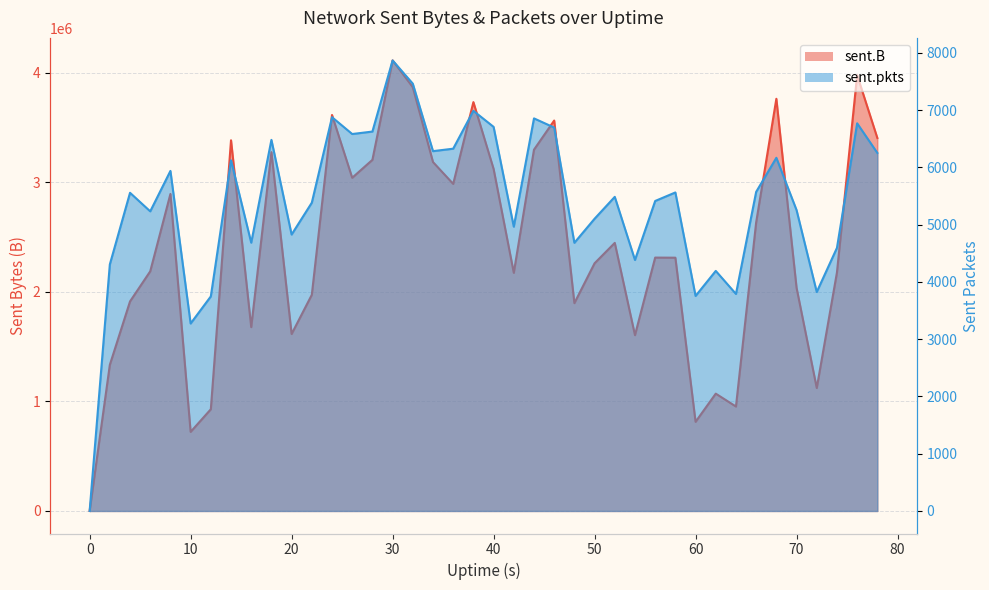

What is the average value of the sent.pkts series?

5413